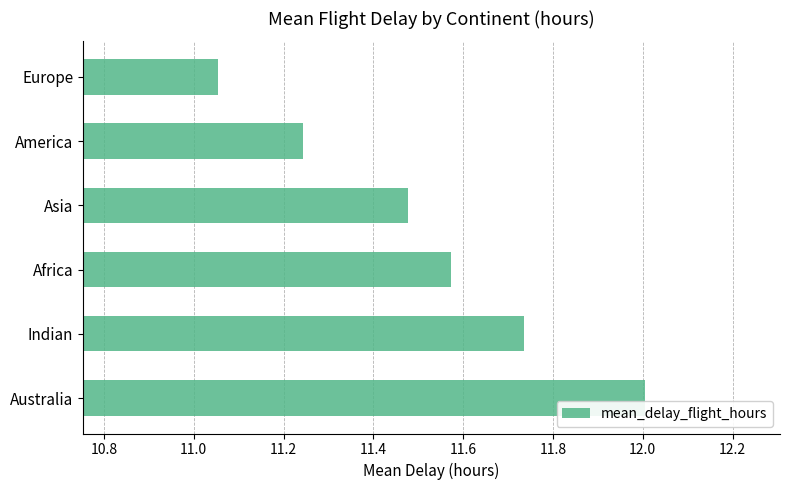

Rank the categories by value from highest to lowest.

Australia, Indian, Africa, Asia, America, Europe